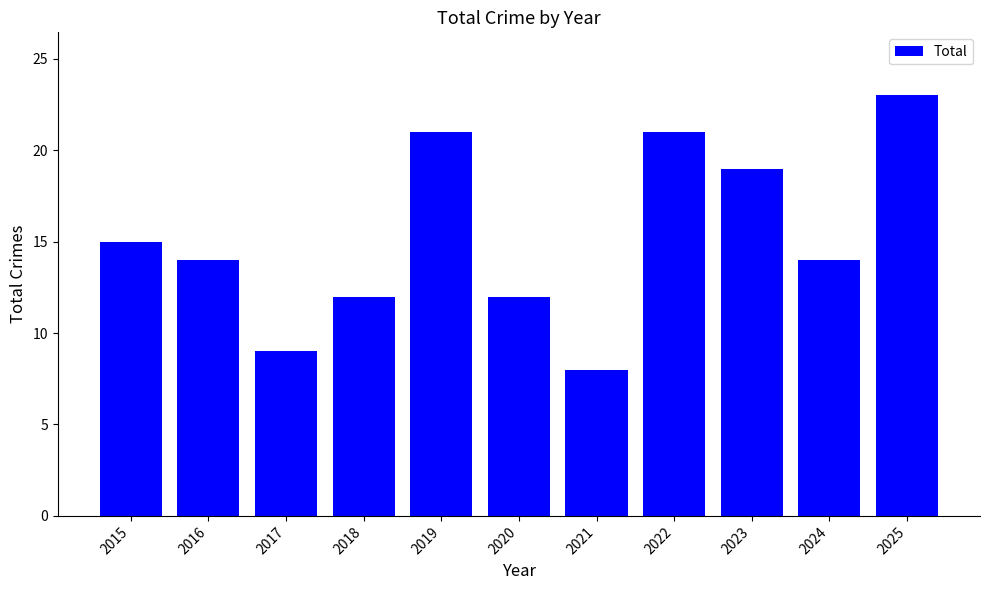

How many values are between 12 and 21?

8